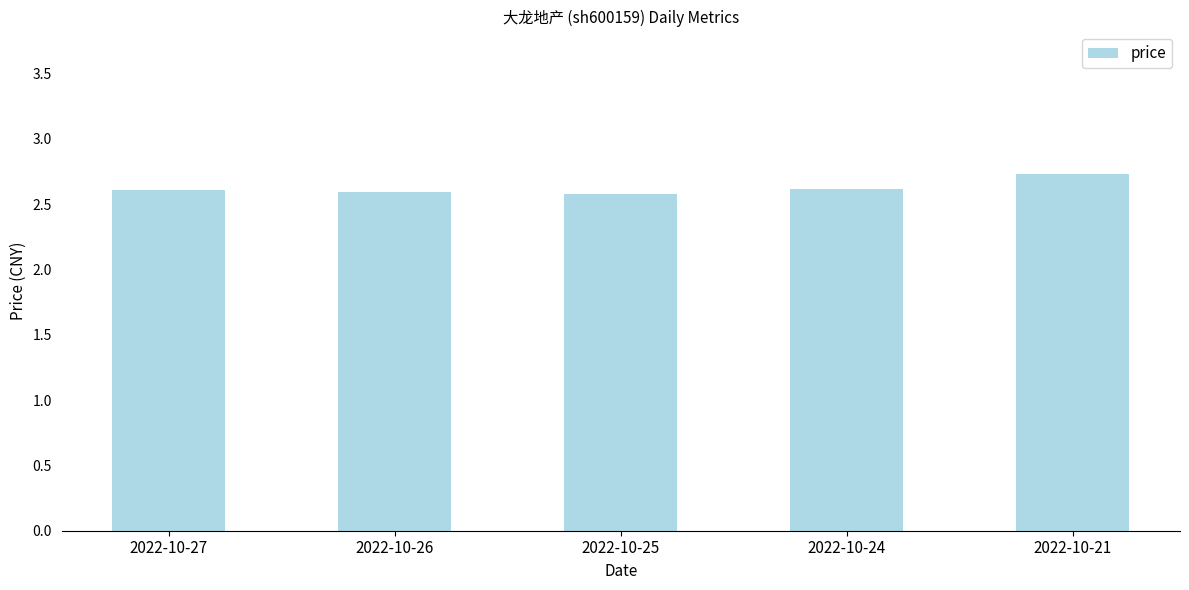

What is the sum of the values at 2022-10-21 and 2022-10-26?

5.3